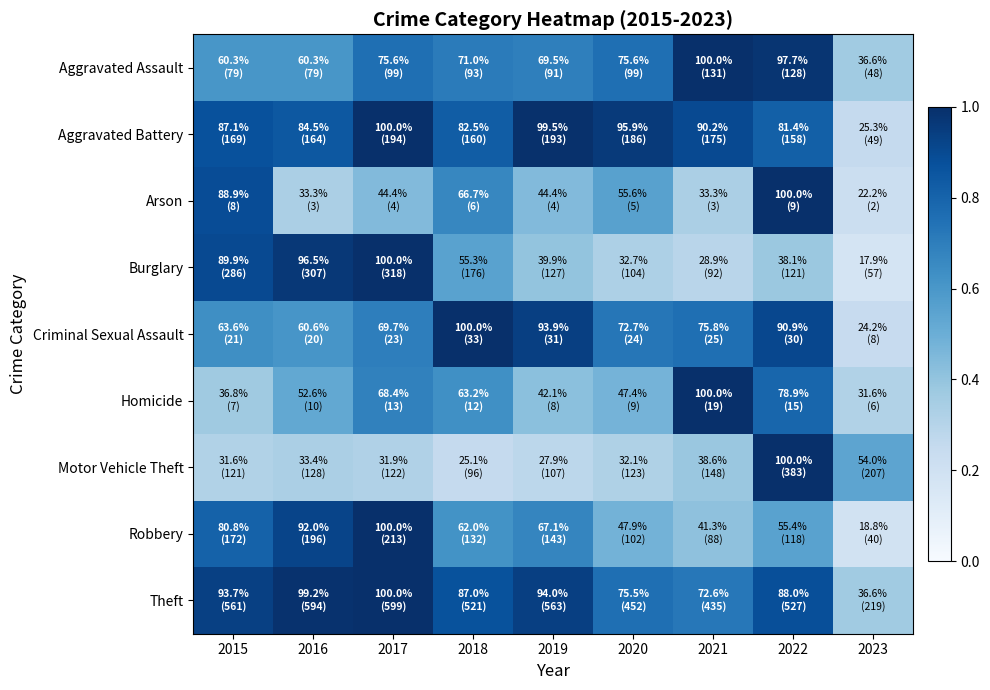

Rank the series at 2021 from highest to lowest value.

Aggravated Assault, Homicide, Aggravated Battery, Criminal Sexual Assault, Theft, Robbery, Motor Vehicle Theft, Arson, Burglary